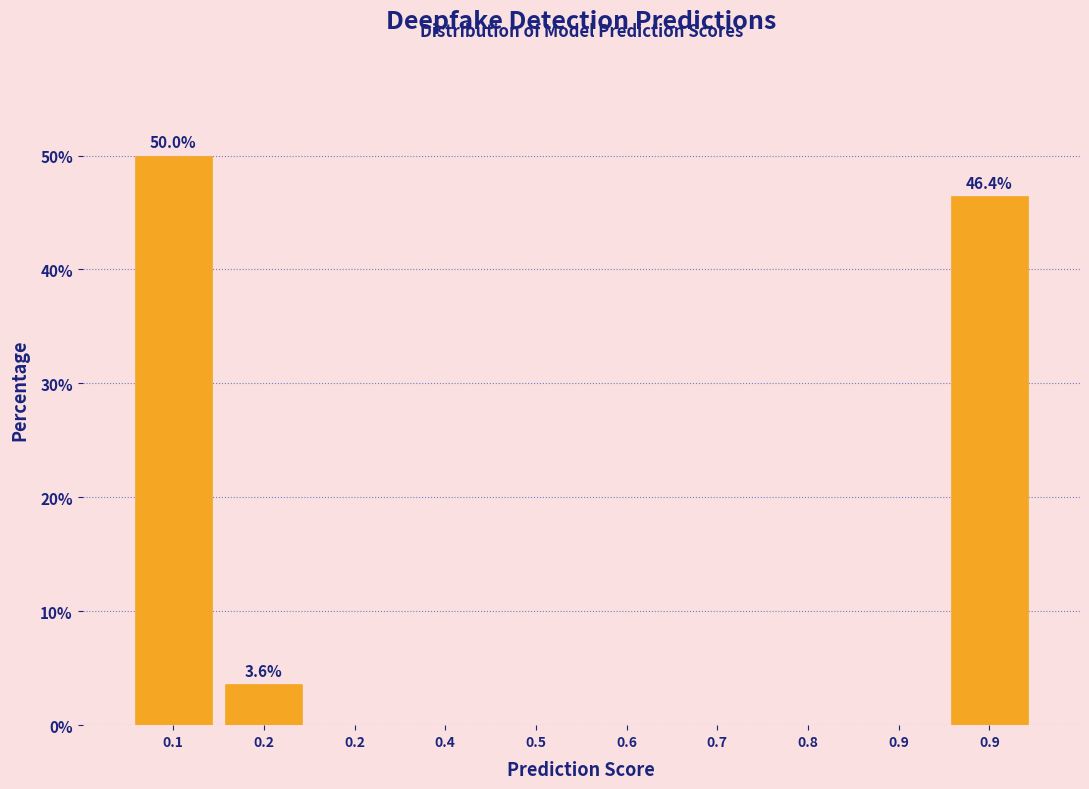

How many series are shown in this chart?

1